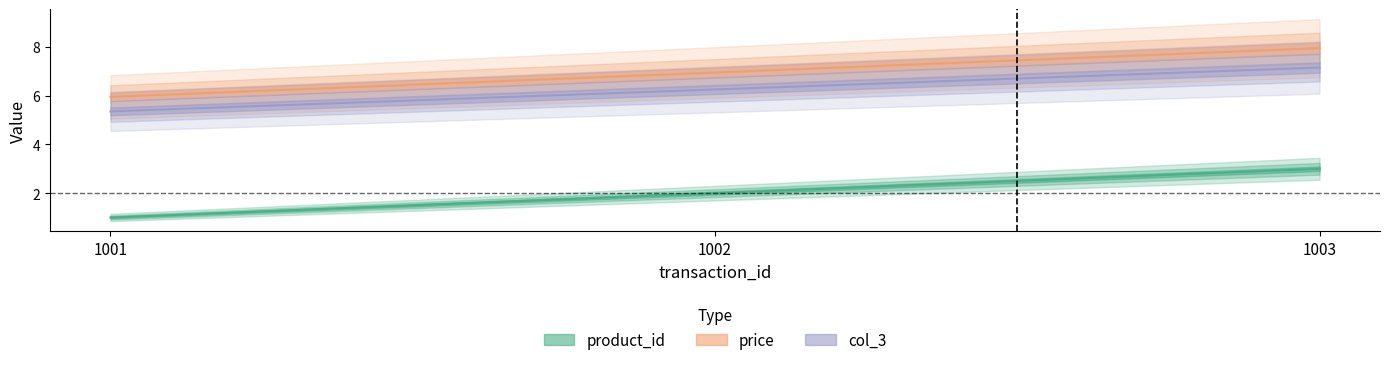

What is the sum of the col_3 values at 1003 and 1002?

13.4